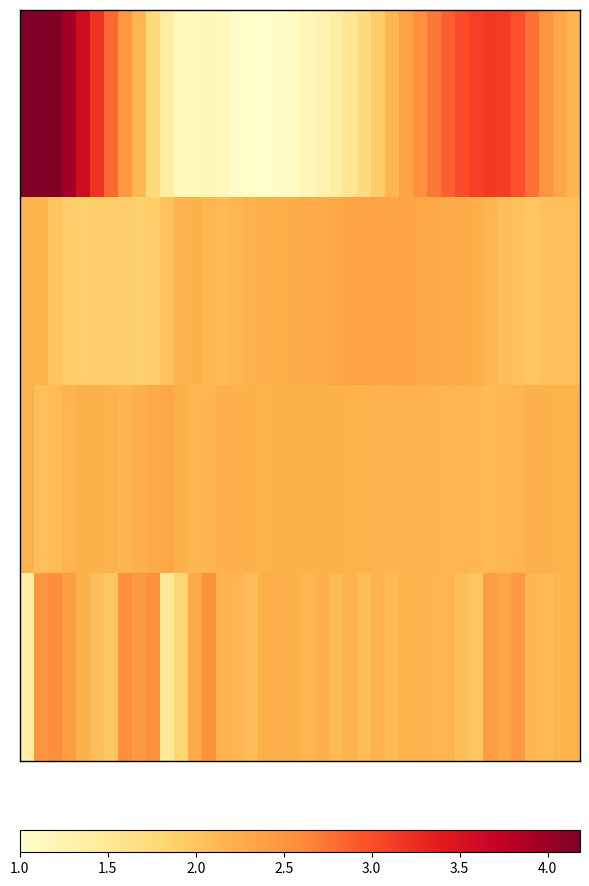

At how many categories does at least one series exceed 2?

40